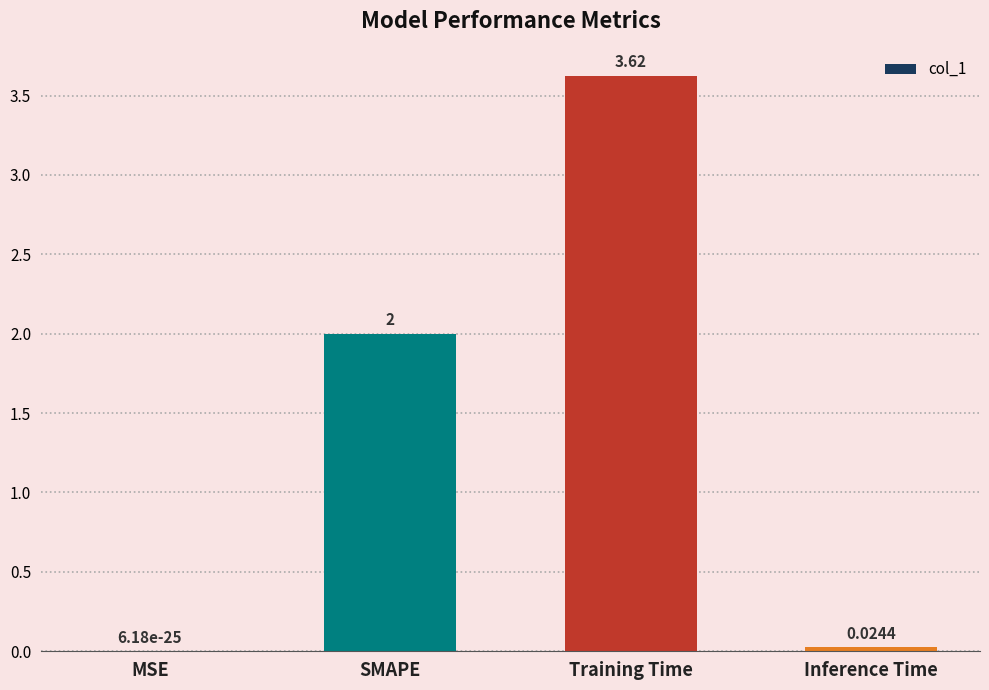

What is the change in value from MSE to Training Time?

+3.6